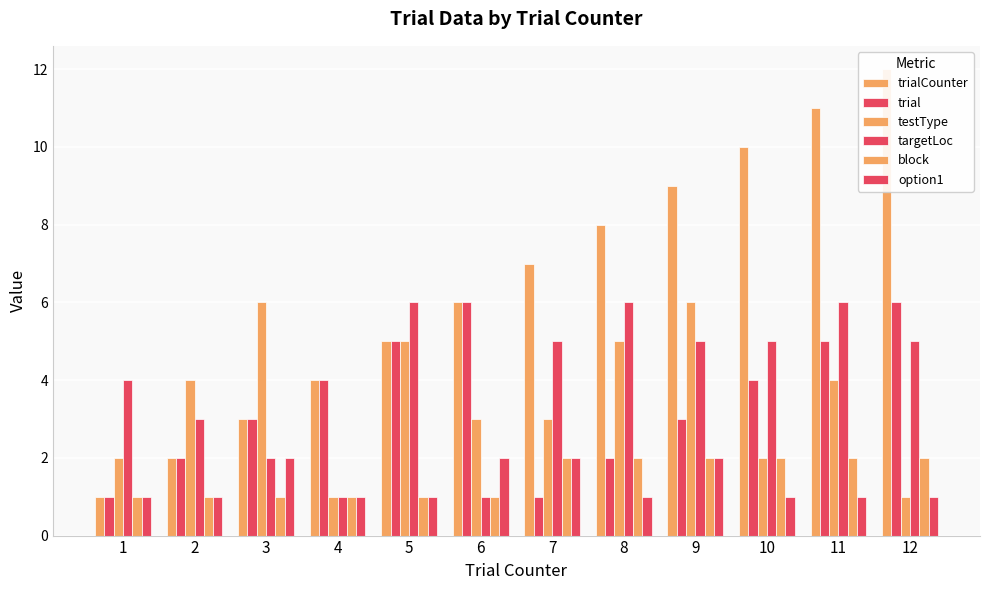

Which has a higher value, 5 or 8?

8